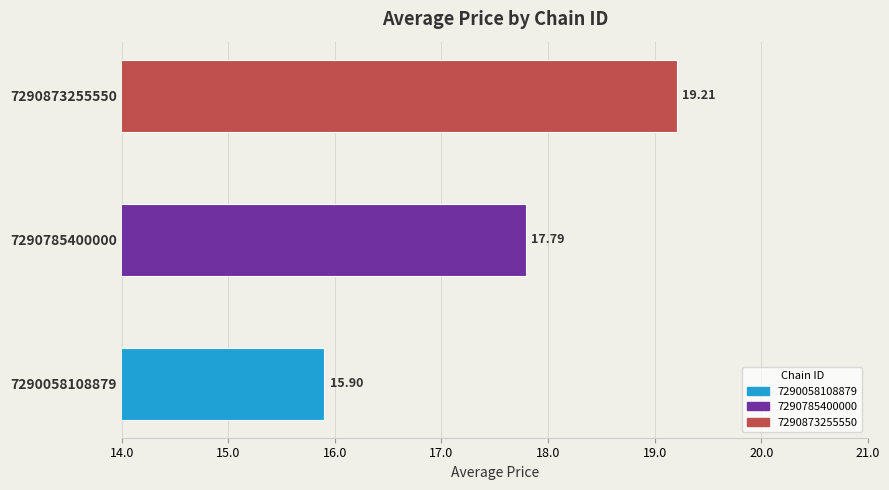

What is the sum of all values?

52.9